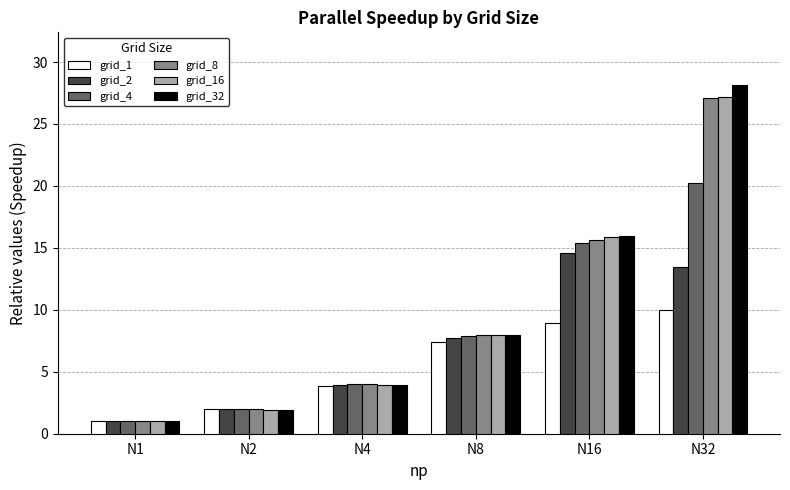

Which label corresponds to the smallest value in the chart?

N1